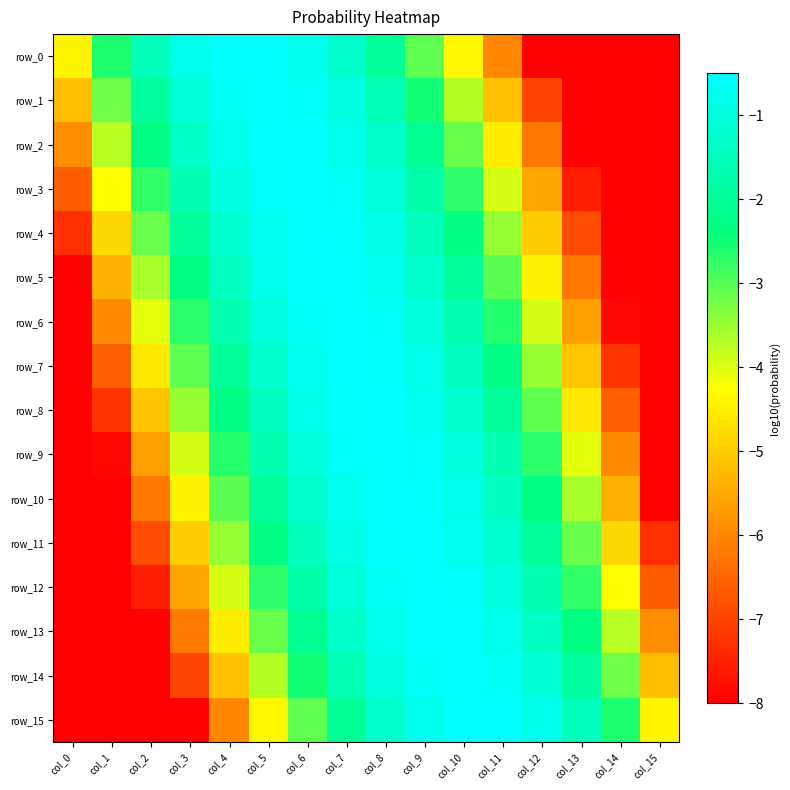

Is it true that row_0 equals -0.2 at col_4?

False